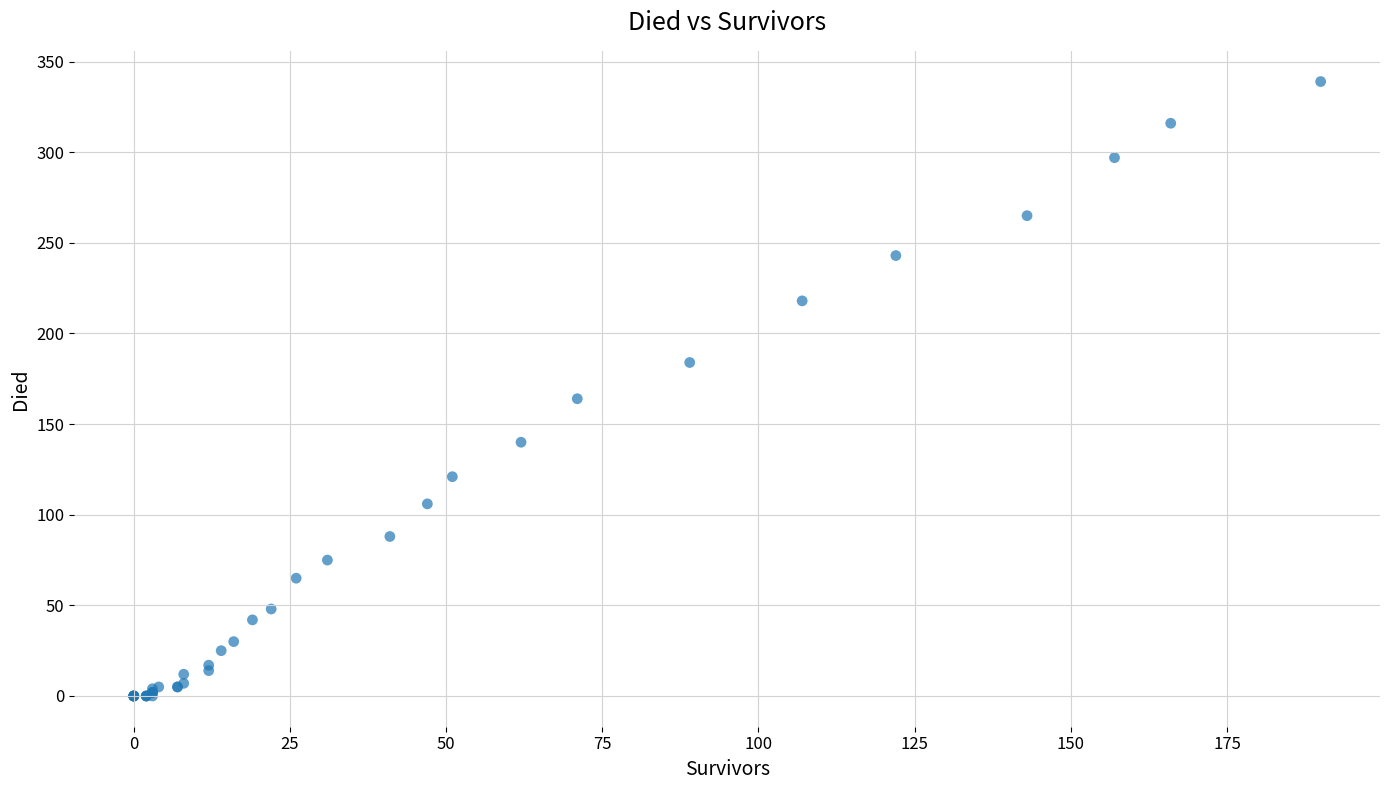

What Y value in the scatter plot is closest to 169?

164